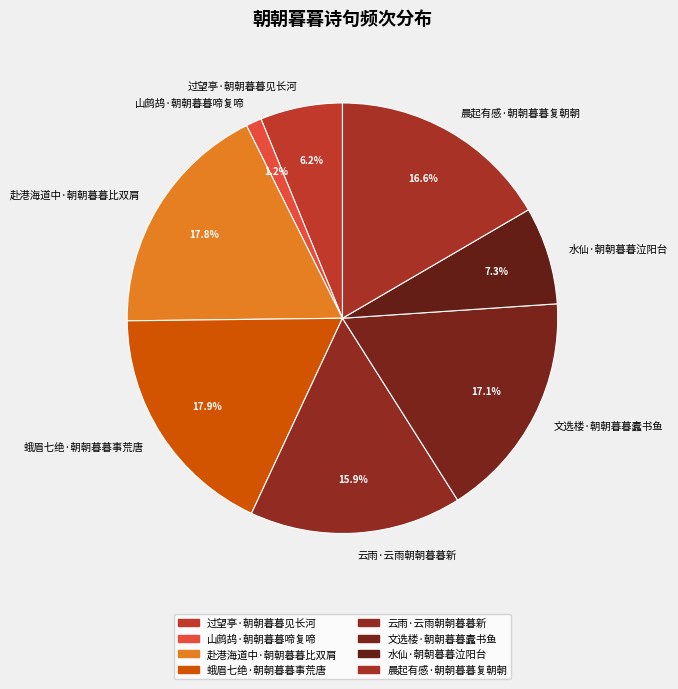

Is there any slice that represents more than half of the pie?

No